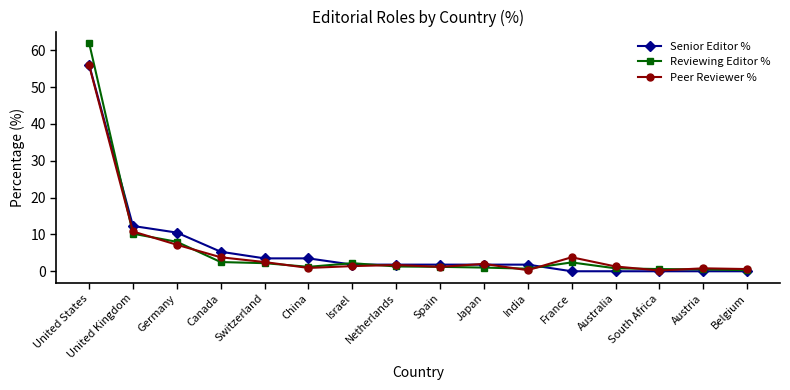

The value of Reviewing Editor % at United States is 82.9. True or false?

False